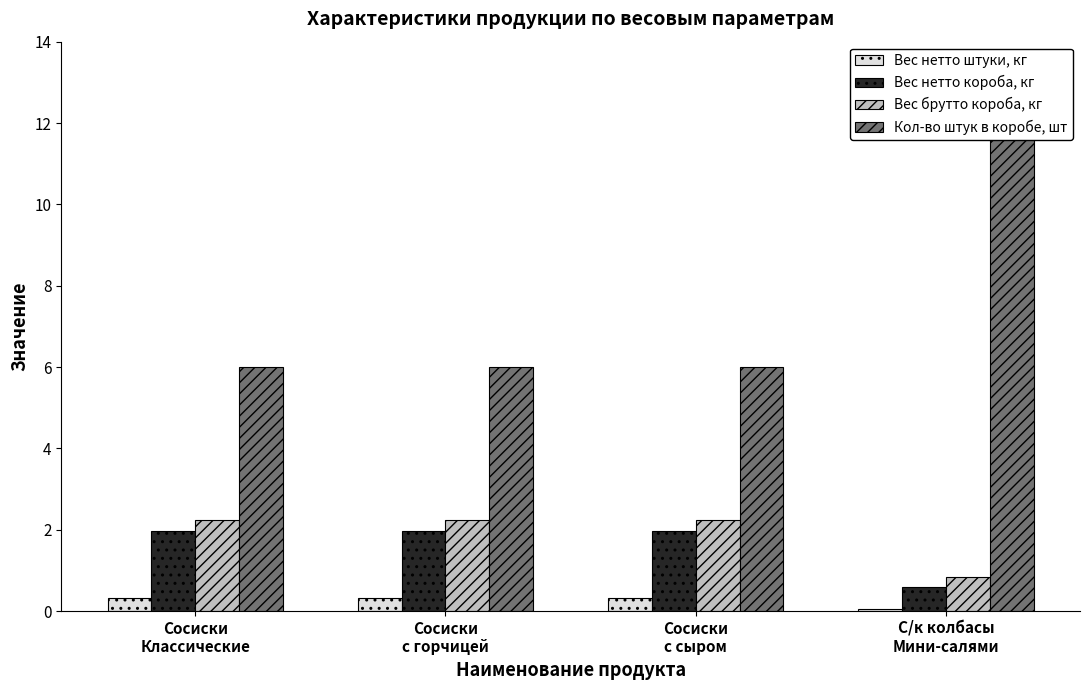

What are all the series names shown in the legend?

Вес нетто штуки, кг, Вес нетто короба, кг, Вес брутто короба, кг, Кол-во штук в коробе, шт